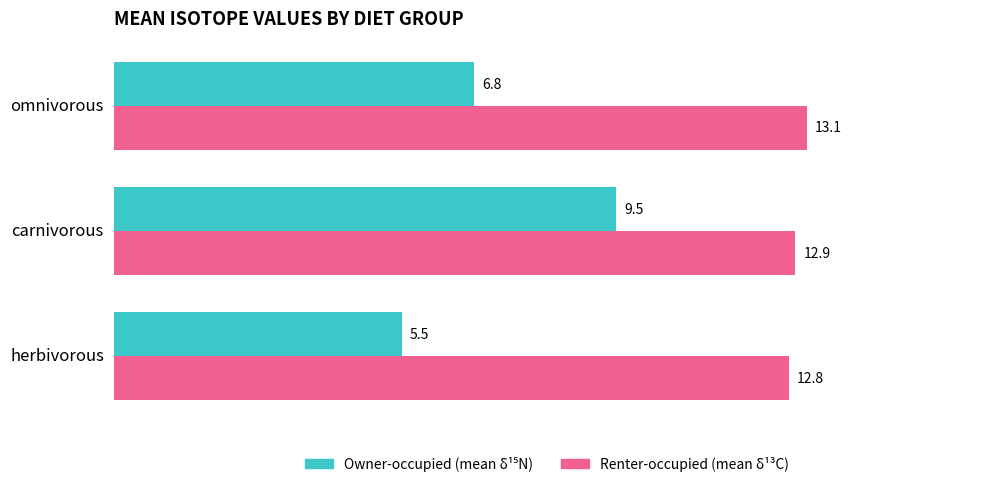

What is the difference between the highest and lowest values at herbivorous?

7.3